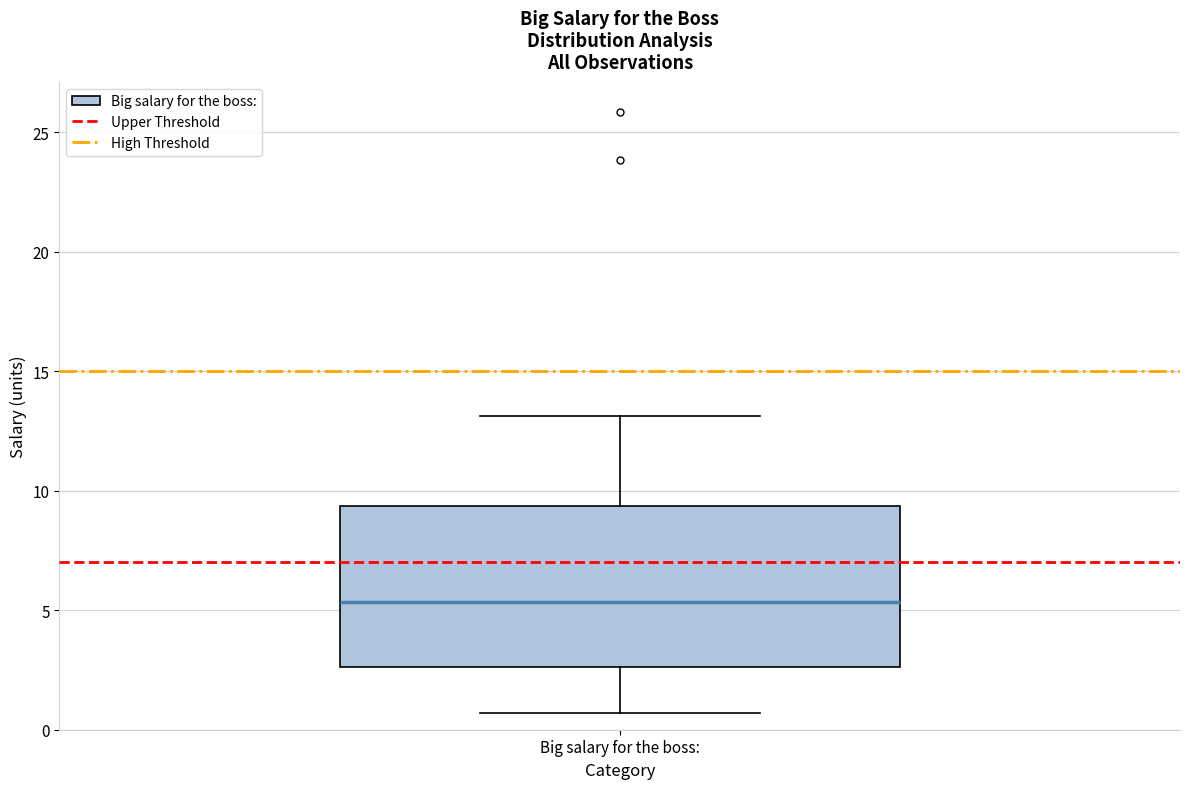

Where does the median line of the box for Big salary for the boss: sit on the y-axis? The values are not printed on the chart, so give them approximately, as read against the axis.

5.5